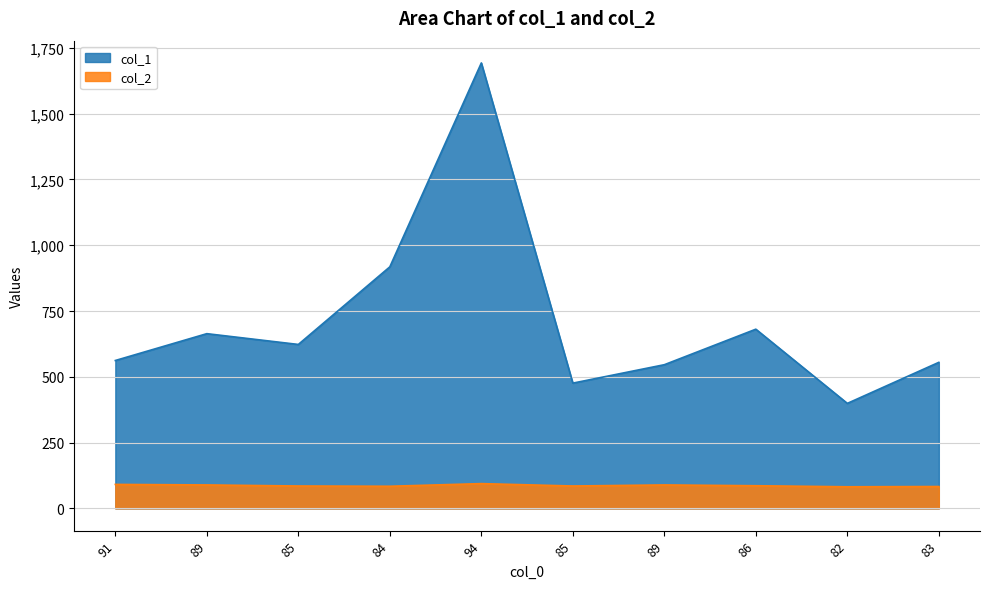

At which label does col_2 reach its peak?

94